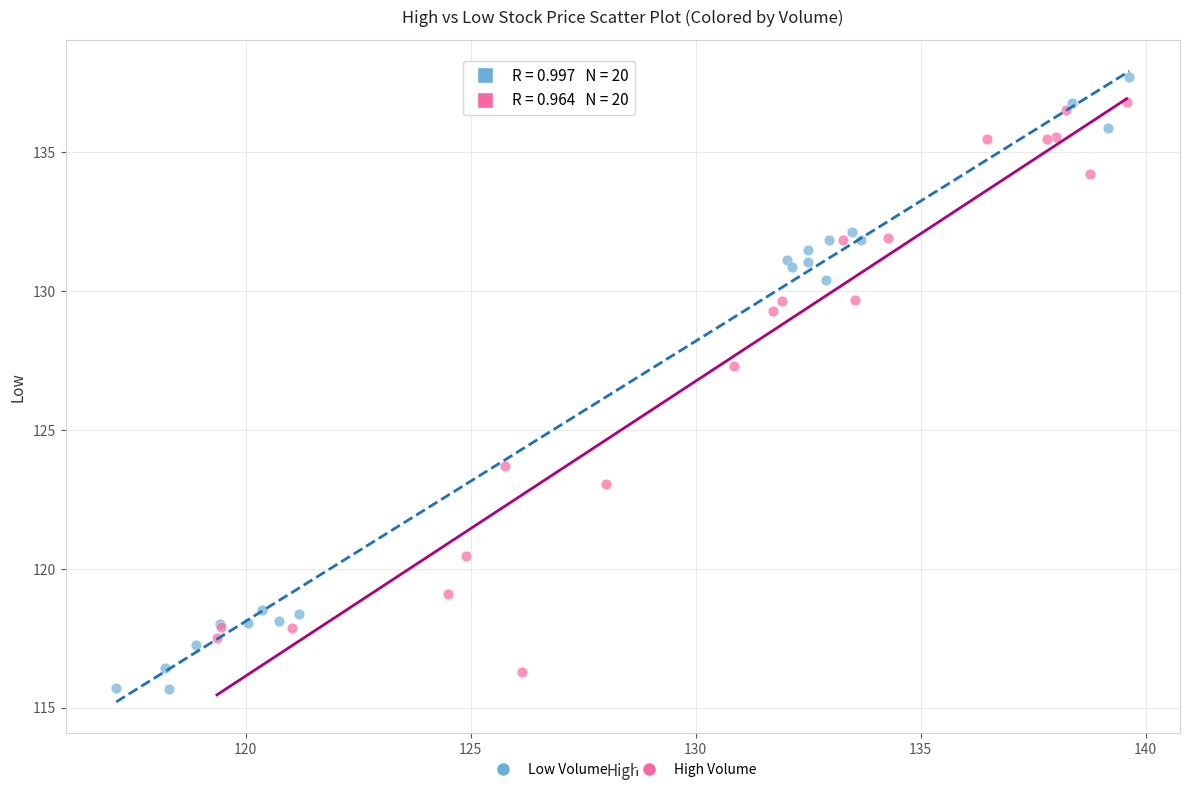

Which series contains the highest Y value?

Low Volume